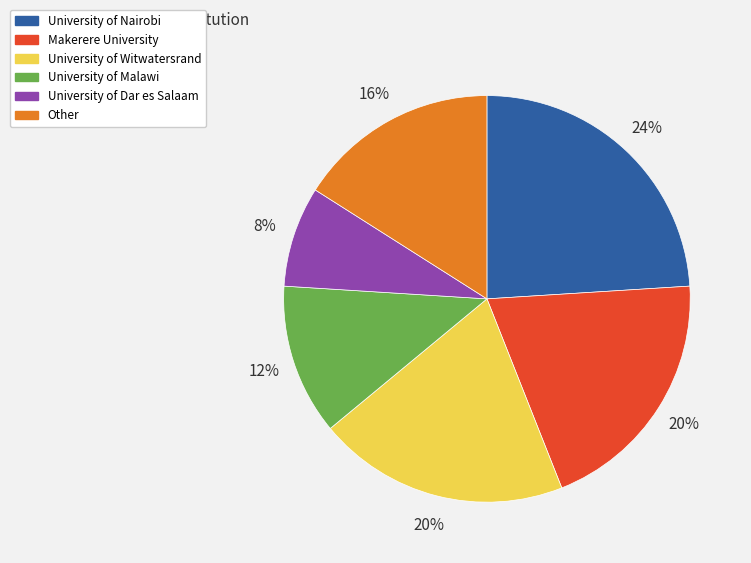

Do Other and University of Nairobi together represent more than half of the pie?

No